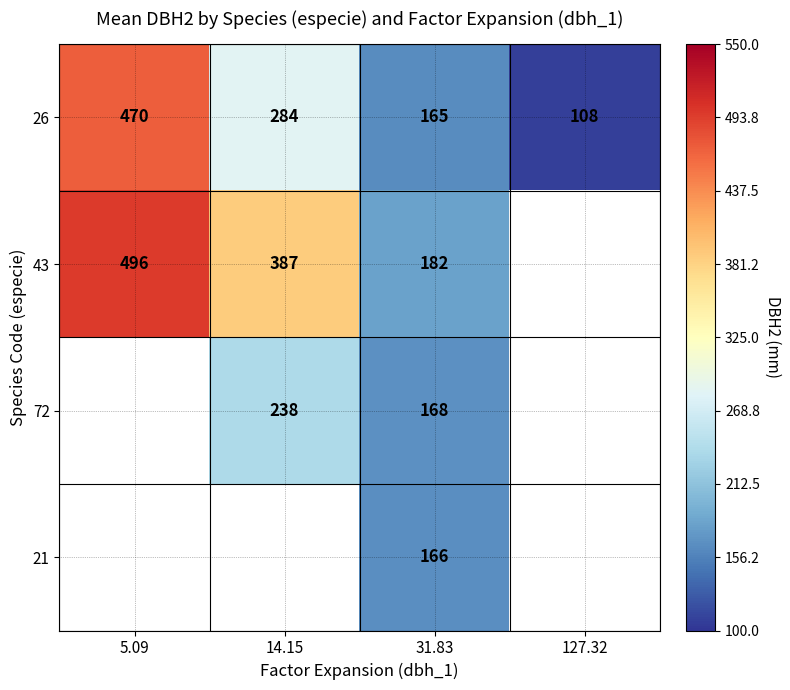

What is the spread (max minus min) of values at 31.83?

17